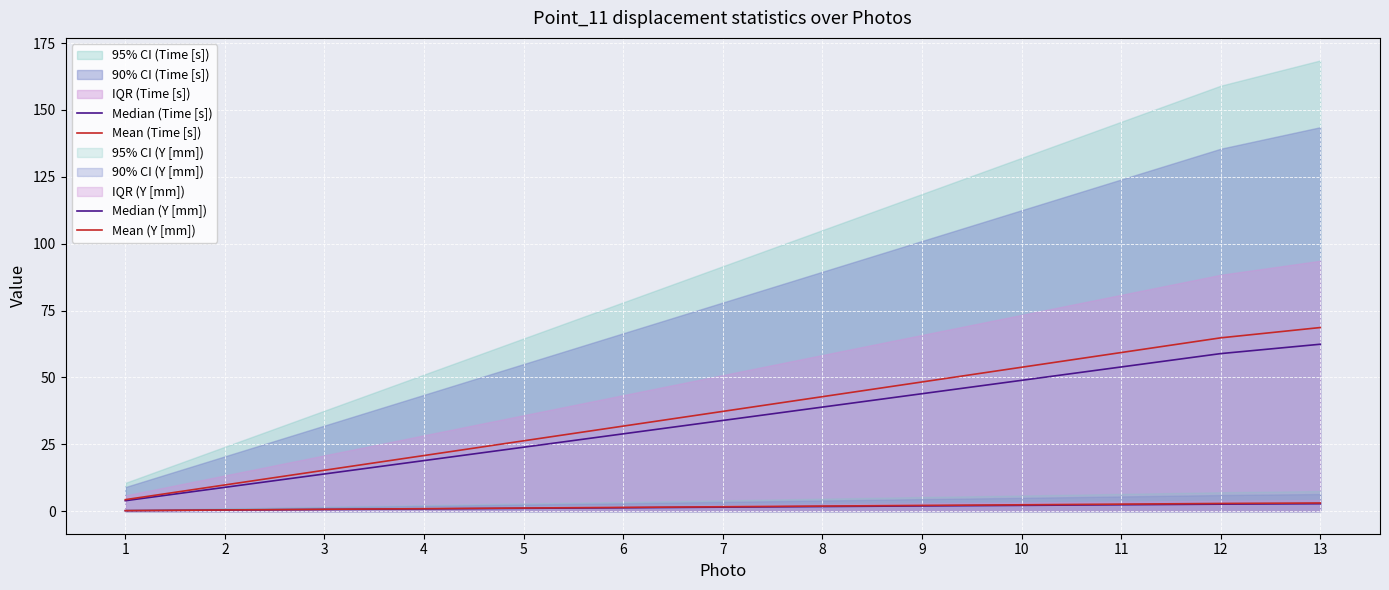

The Mean (Time [s]) series shows 26.3 at 5. True or false?

True